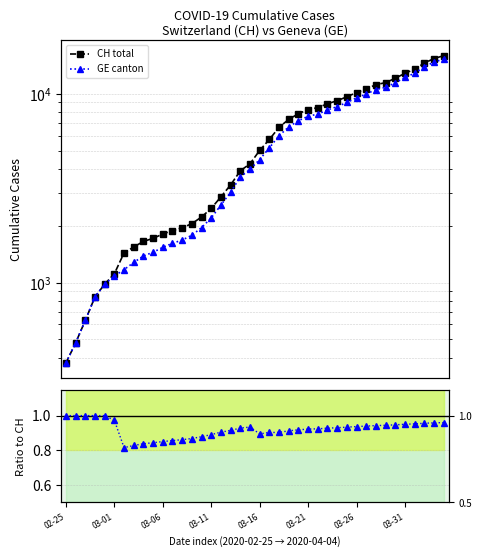

The value of GE canton at 36 is 12863.0. True or false?

True